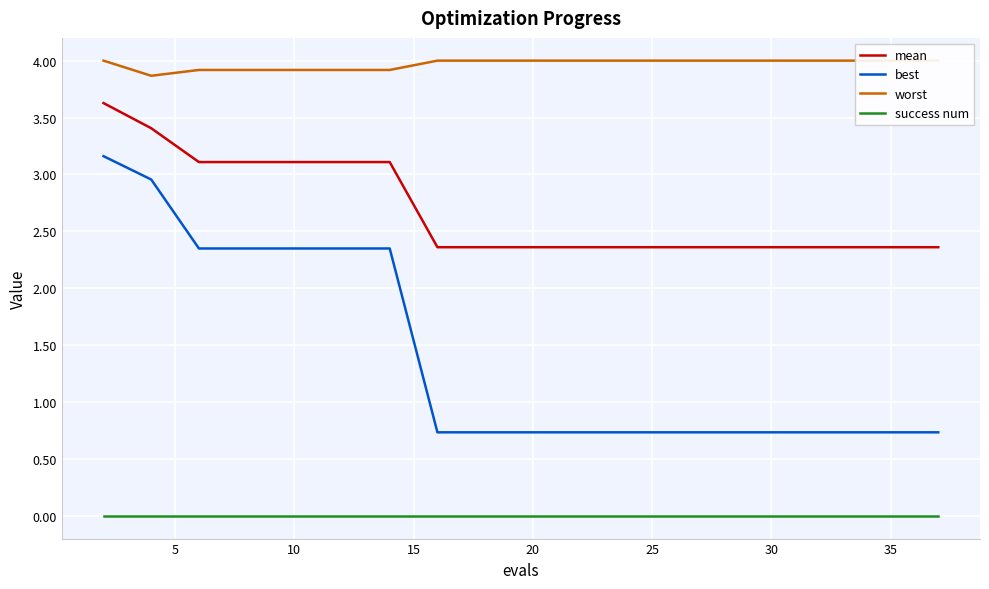

True or false: mean and success num cross at least once.

False